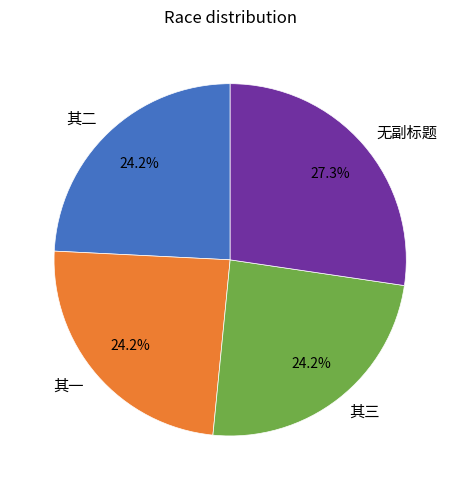

Is there a majority slice in this chart?

No